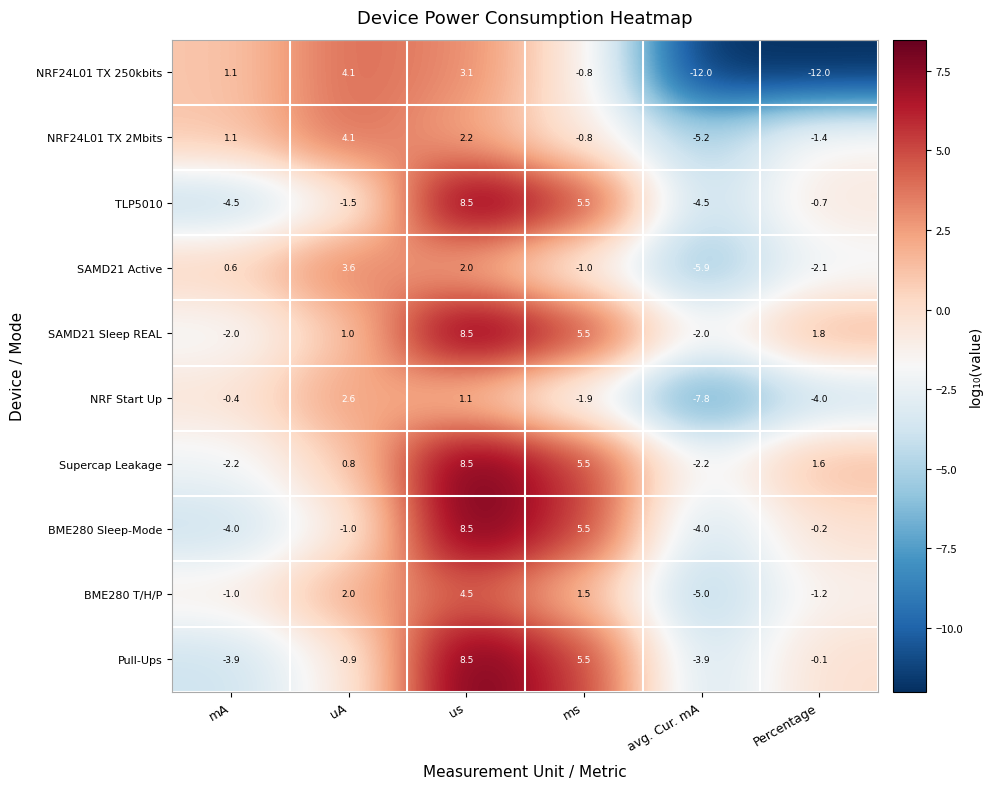

At which category does the chart reach its peak across all series?

us